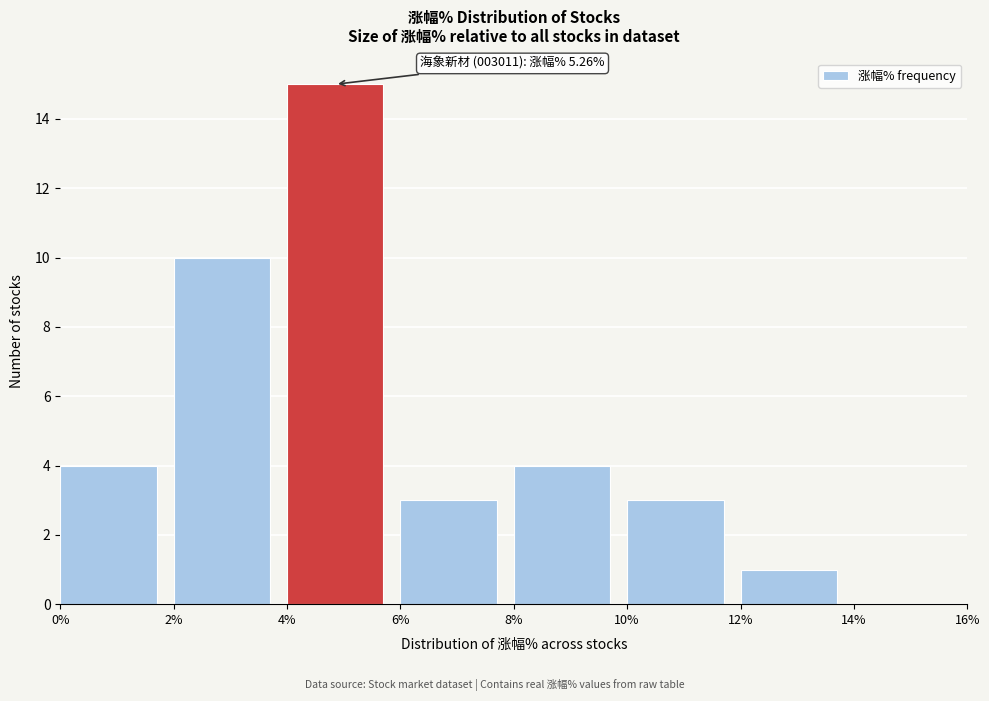

Which range on the x-axis has the tallest bar?

4% to 6%